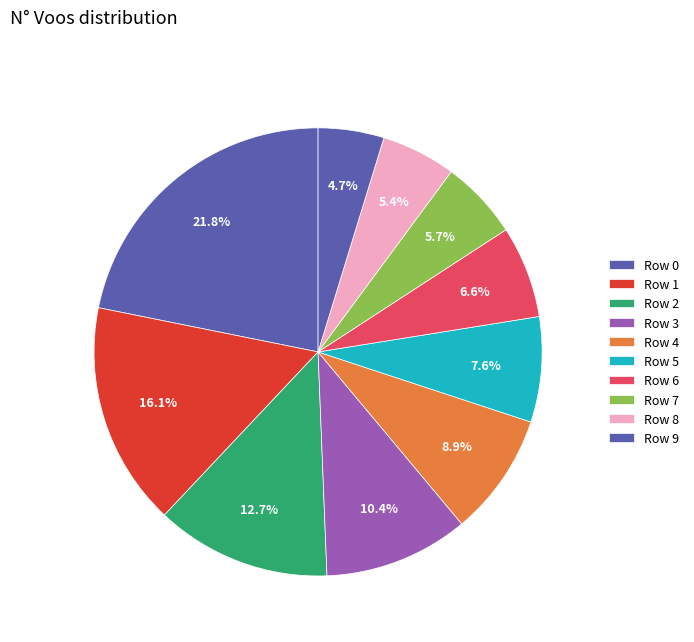

Is Row 8 the majority of the pie?

No